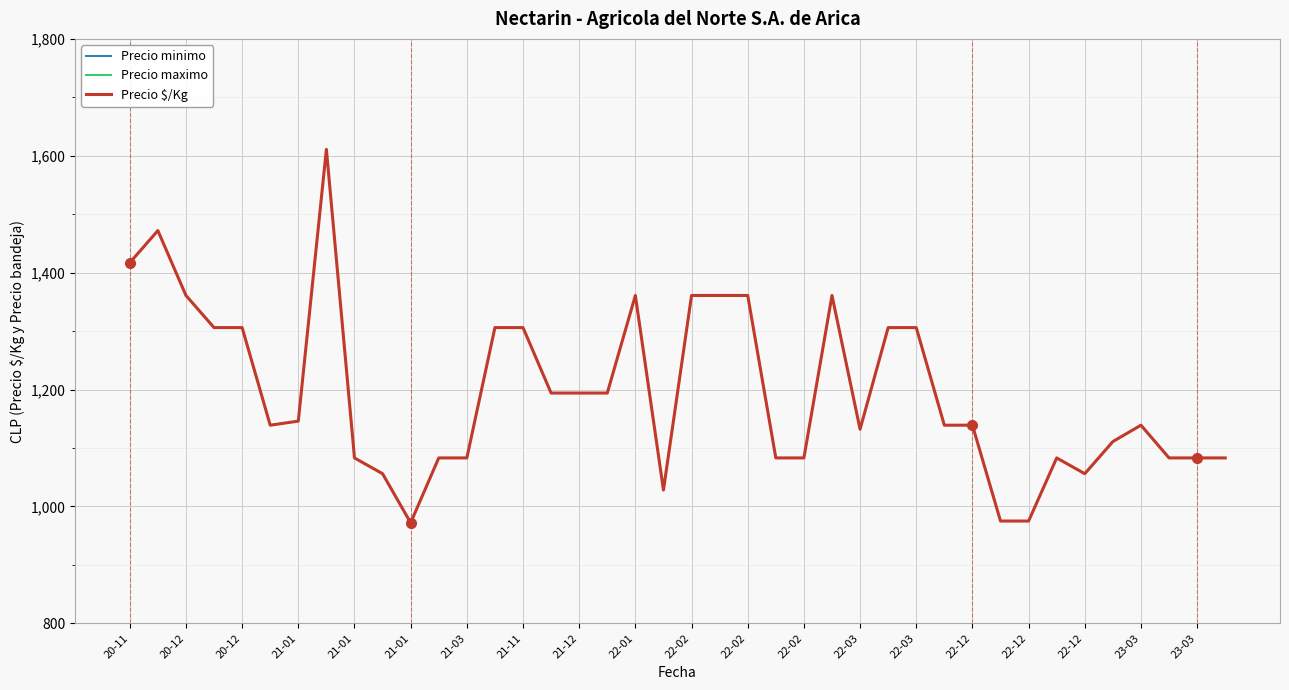

Reading left to right, list all the values displayed in this chart.

Precio minimo: 25000	24000	24000	23000	23000	19000	19000	19000	18000	19000	17000	19000	19000	23000	23000	21000	21000	21000	24000	18000	24000	24000	24000	19000	19000	24000	22000	23000	23000	20000	20000	19000	19000	19000	18000	19000	20000	19000	19000	19000
Precio maximo: 26000	25000	25000	24000	24000	21000	20000	20000	20000	20000	18000	20000	20000	24000	24000	22000	22000	22000	25000	19000	25000	25000	25000	20000	20000	25000	23000	24000	24000	21000	21000	20000	20000	20000	20000	21000	21000	20000	20000	20000
Precio $/Kg: 1417	1472	1361	1306	1306	1139	1146	1611	1083	1056	972	1083	1083	1306	1306	1194	1194	1194	1361	1028	1361	1361	1361	1083	1083	1361	1132	1306	1306	1139	1139	975	975	1083	1056	1111	1139	1083	1083	1083